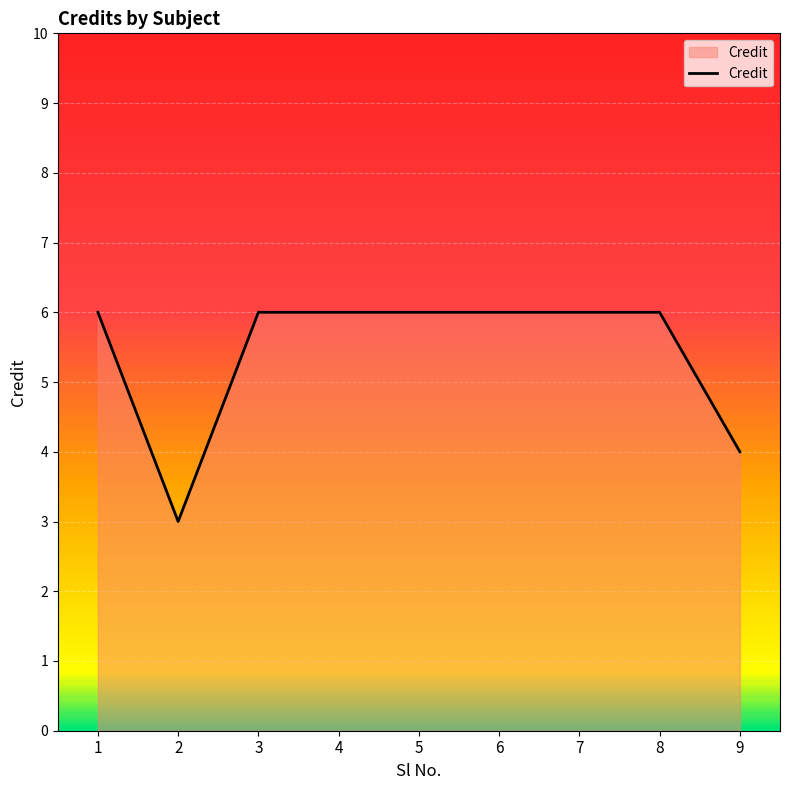

What is the average value?

5